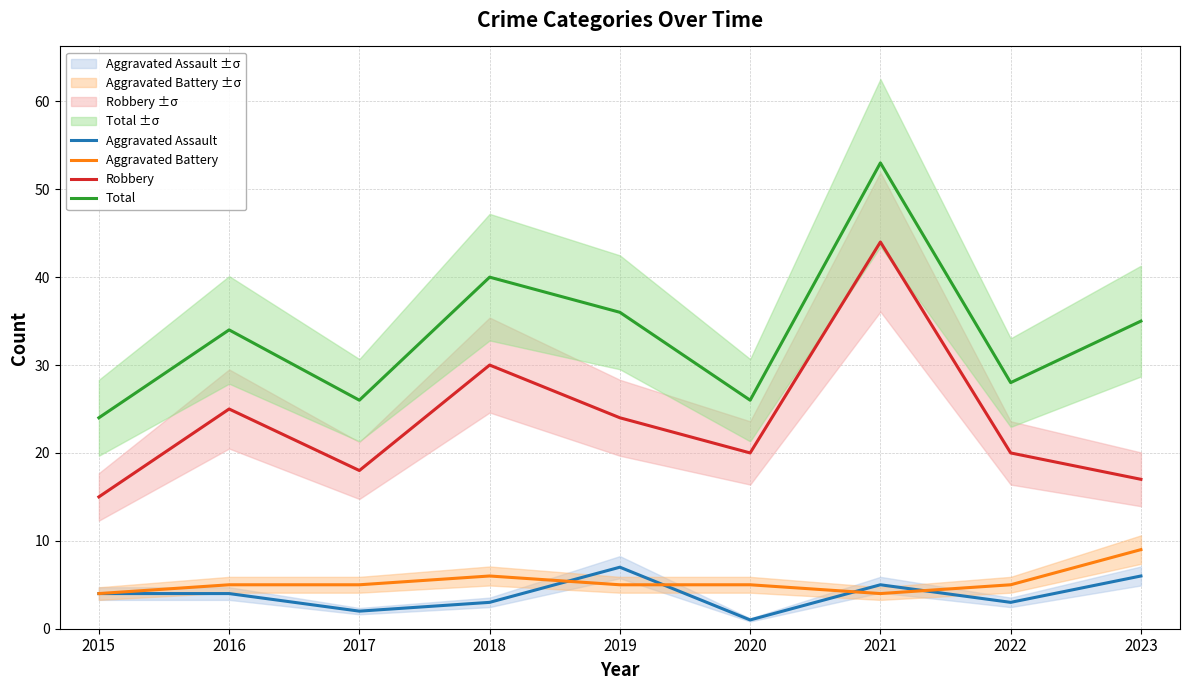

Is the value of Aggravated Battery at 2023 greater than the value of Aggravated Assault at 2021?

Yes